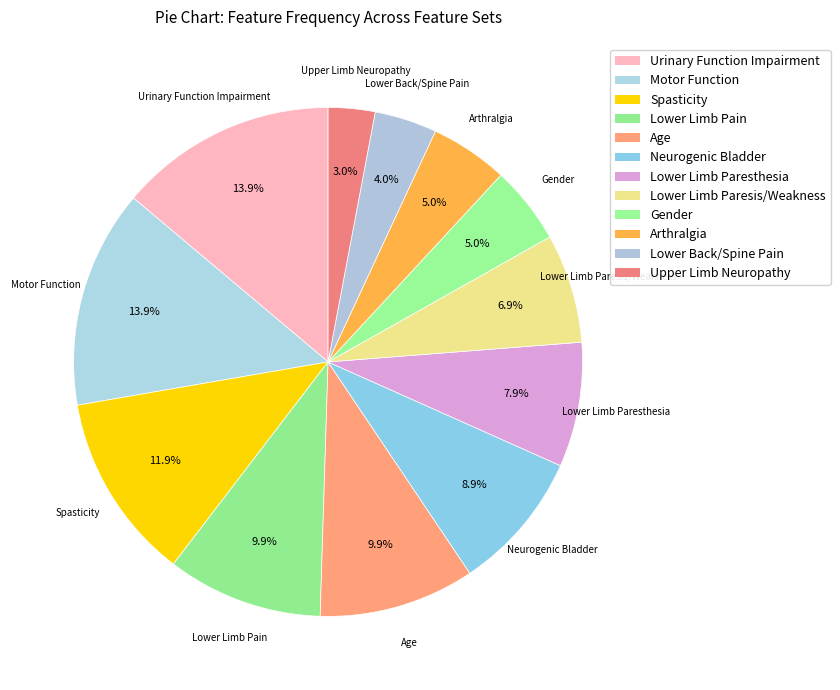

To the nearest percent, what percentage of the pie is Arthralgia?

5%